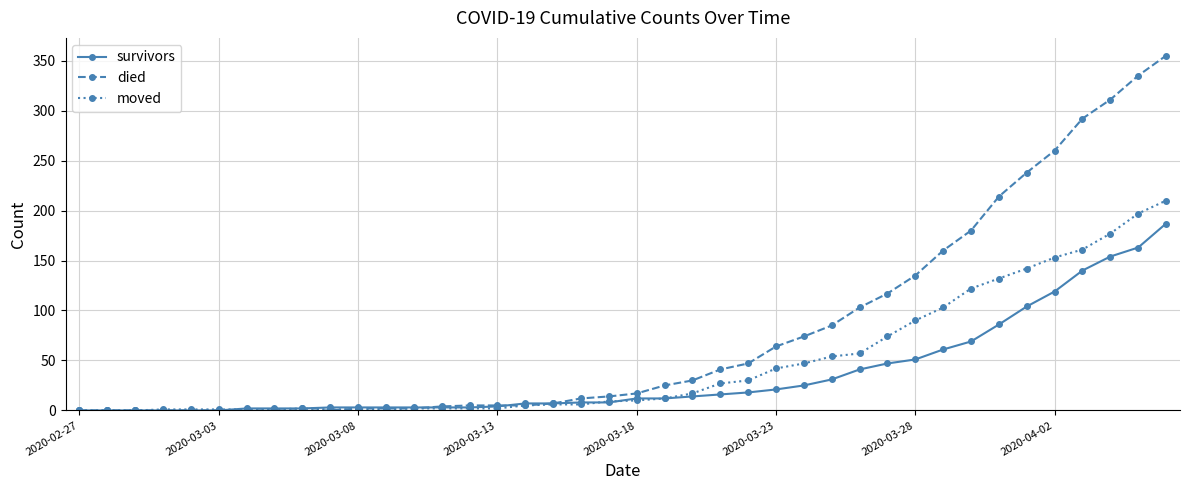

What are all the series names shown in the legend?

survivors, died, moved